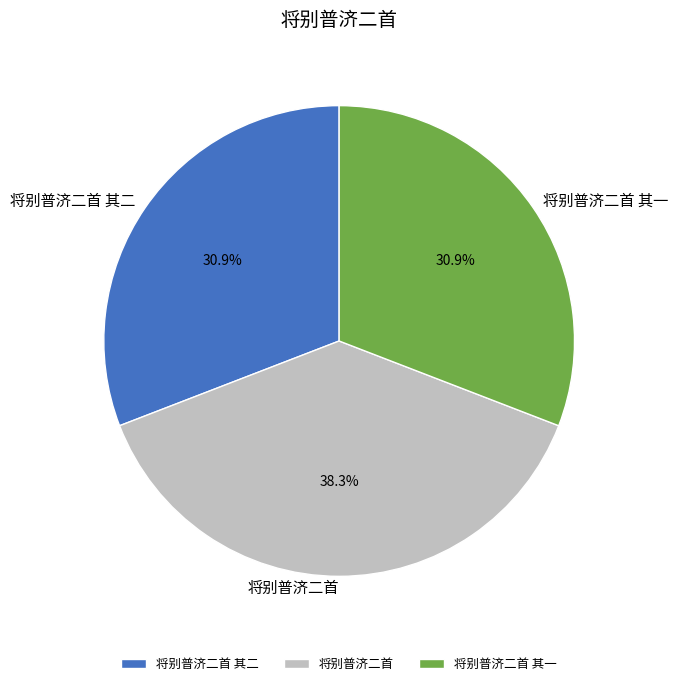

What is the largest slice in the pie chart?

将别普济二首